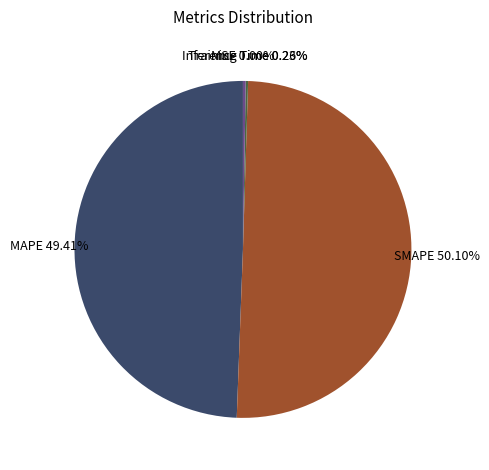

What is the largest slice in the pie chart?

SMAPE